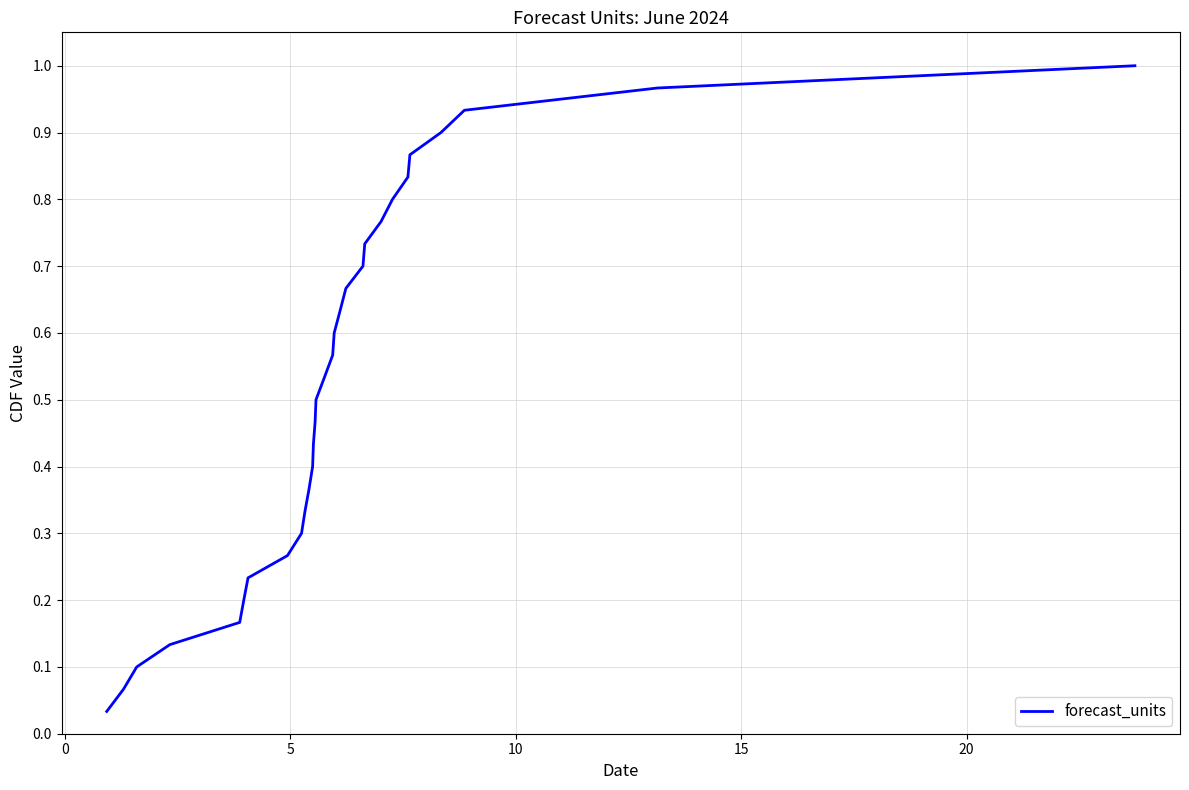

How many lines are shown in the chart?

1